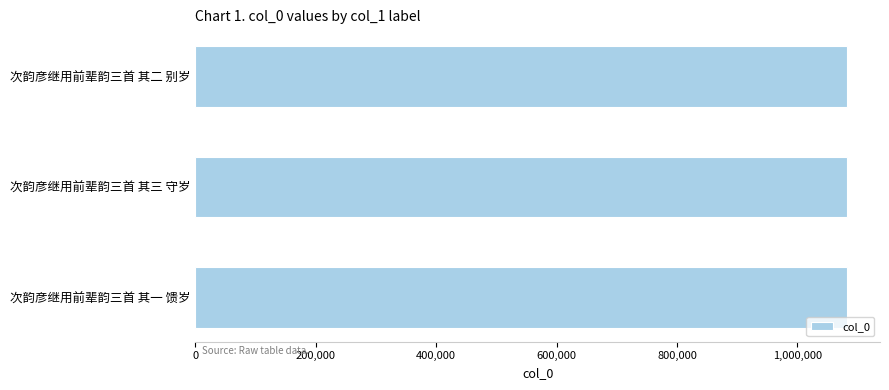

What is the ratio of the value at 次韵彦继用前辈韵三首 其一 馈岁 to the value at 次韵彦继用前辈韵三首 其二 别岁?

1.0